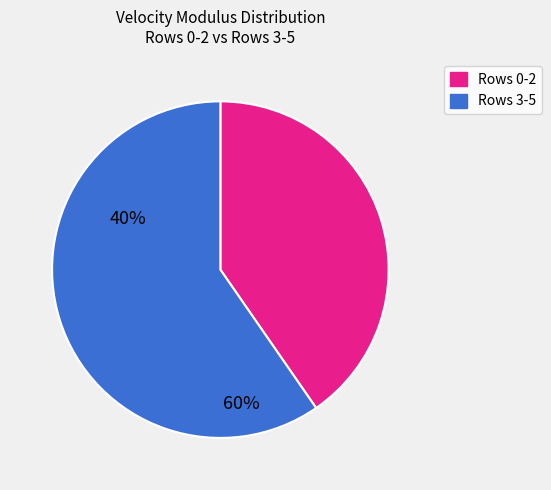

Does any single category account for the majority?

Yes